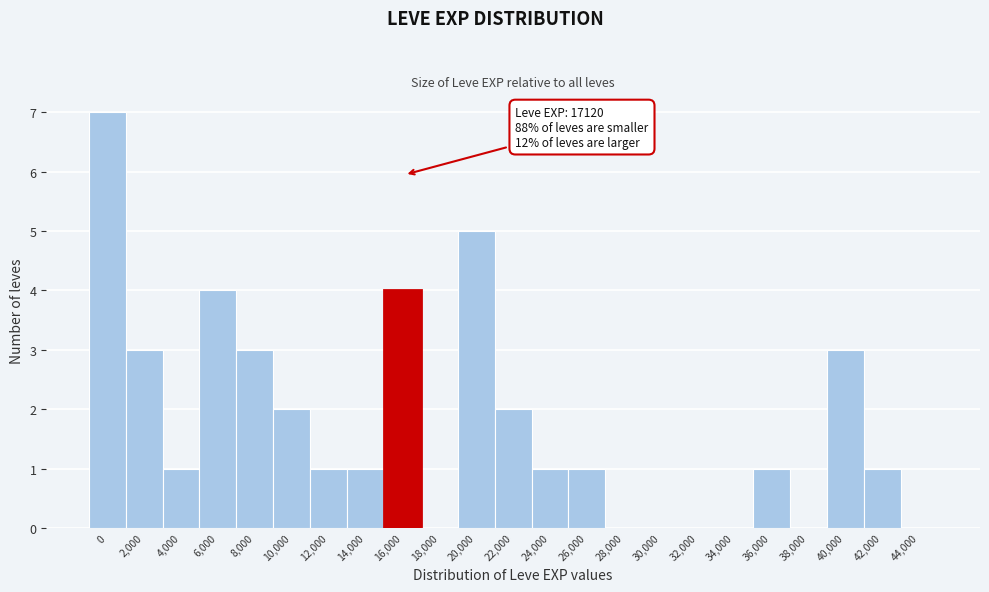

Reading left to right, list all the values displayed in this chart.

0=7	2,000=3	4,000=1	6,000=4	8,000=3	10,000=2	12,000=1	14,000=1	16,000=4	18,000=0	20,000=5	22,000=2	24,000=1	26,000=1	28,000=0	30,000=0	32,000=0	34,000=0	36,000=1	38,000=0	40,000=3	42,000=1	44,000=0